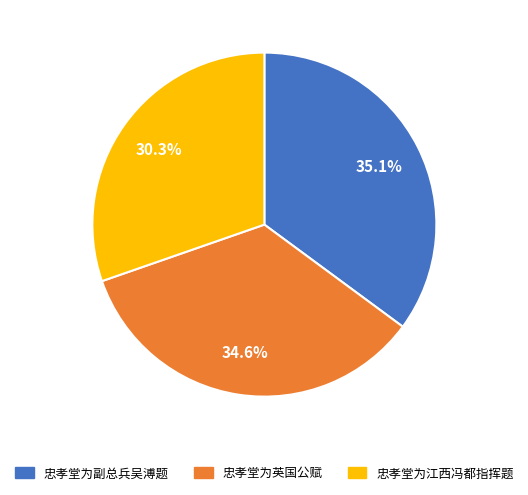

Which slice is the smallest?

忠孝堂为江西冯都指挥题